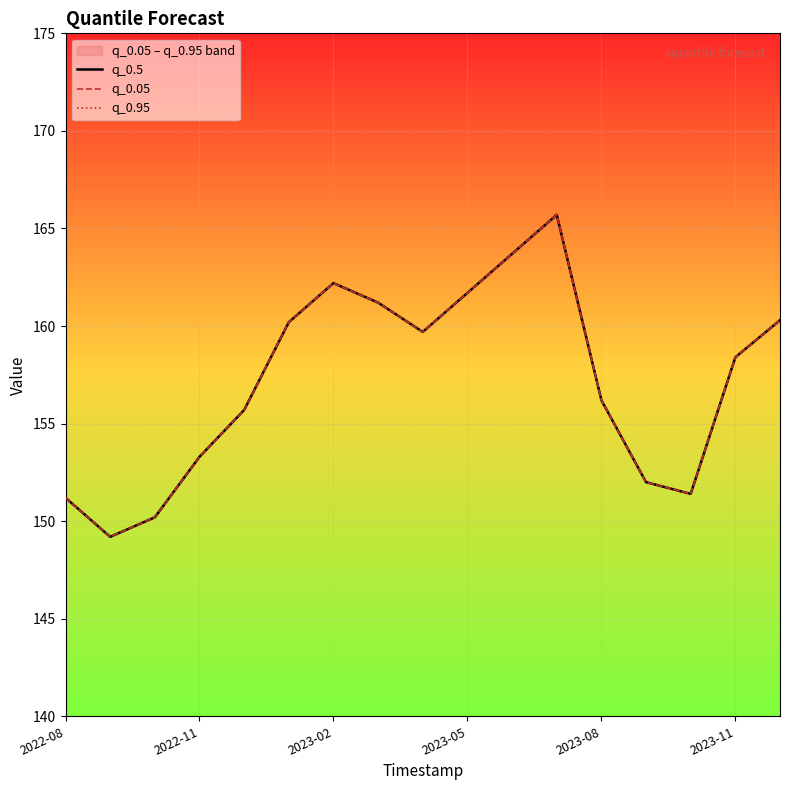

The value of q_0.95 at 14 is 38.6. True or false?

False